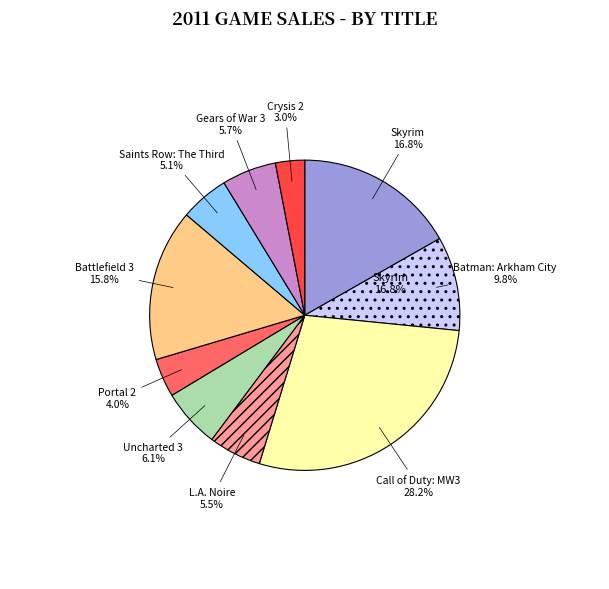

Approximately how many times larger is the value at Crysis 2 compared to L.A. Noire?

0.6